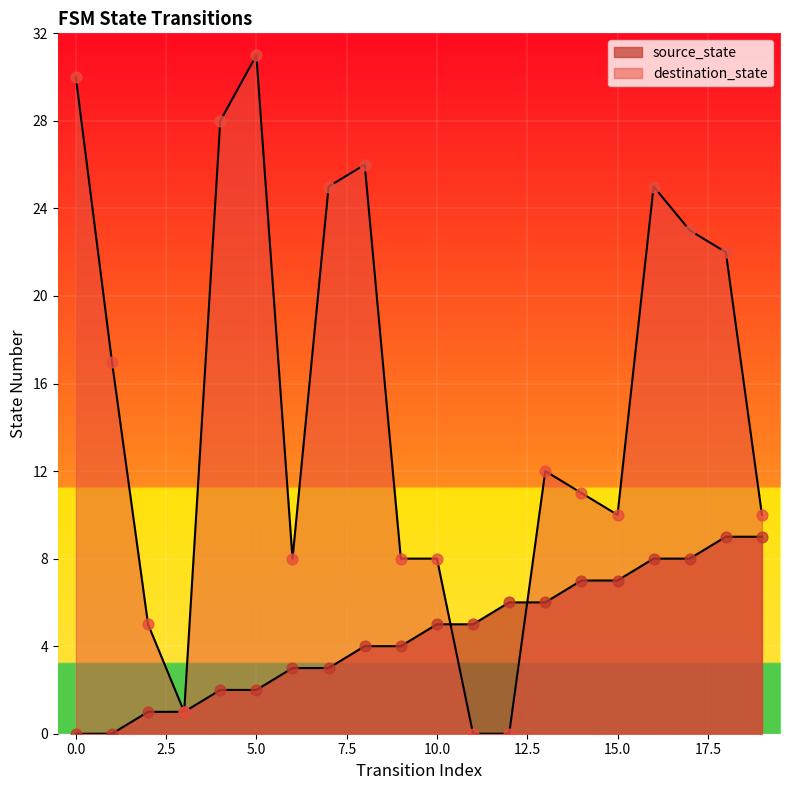

Which series has the largest total across all categories?

destination_state